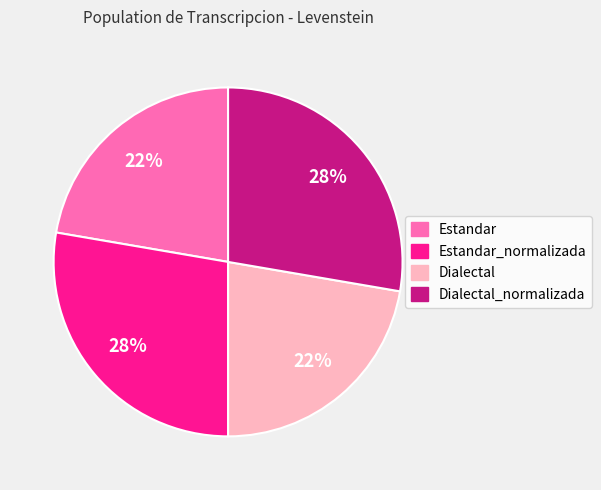

How many segments does this pie chart have?

4